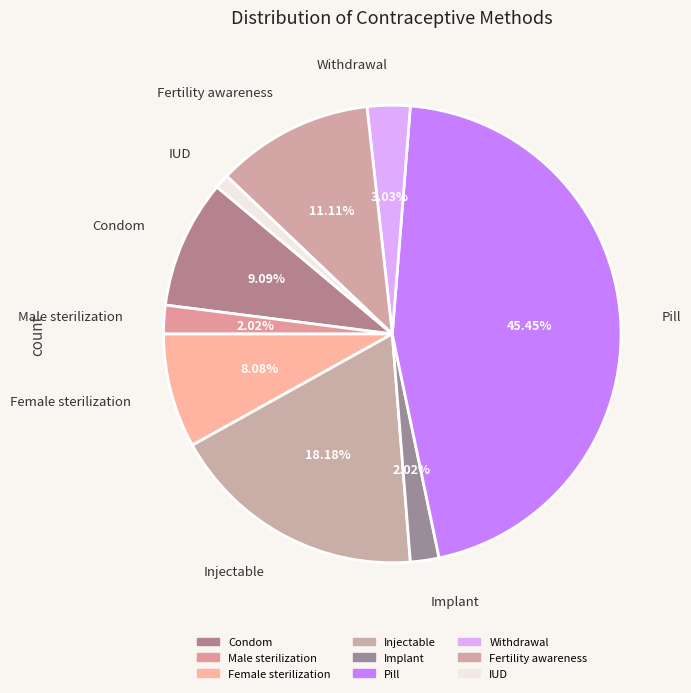

What is the smallest slice in the pie chart?

IUD